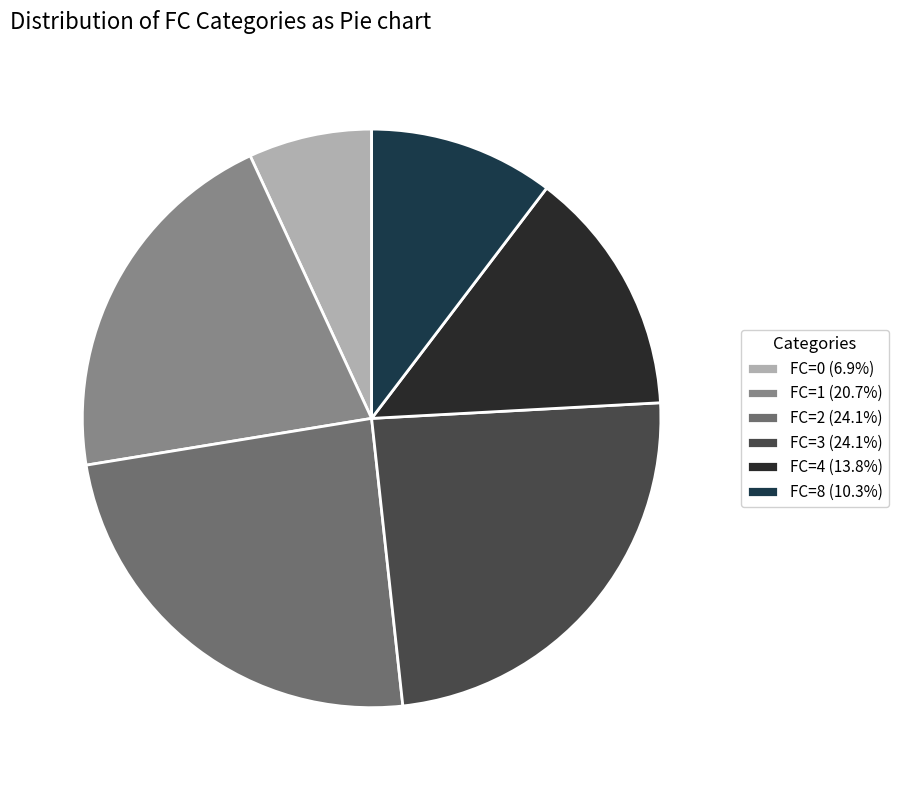

Is there any slice that represents more than half of the pie?

No